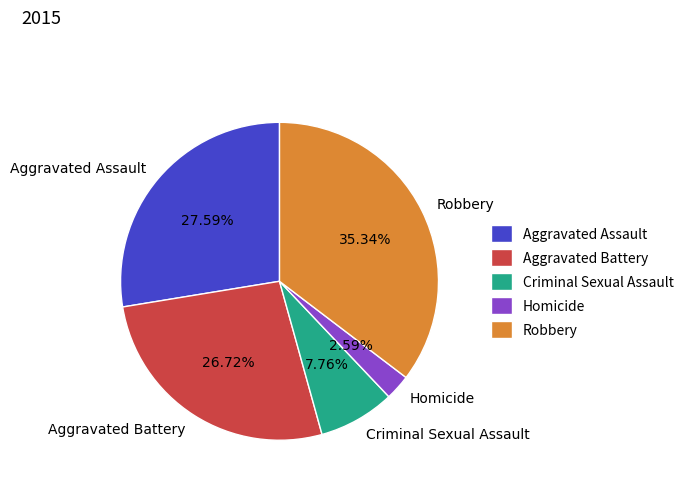

To the nearest percent, what percentage of the pie is Homicide?

3%